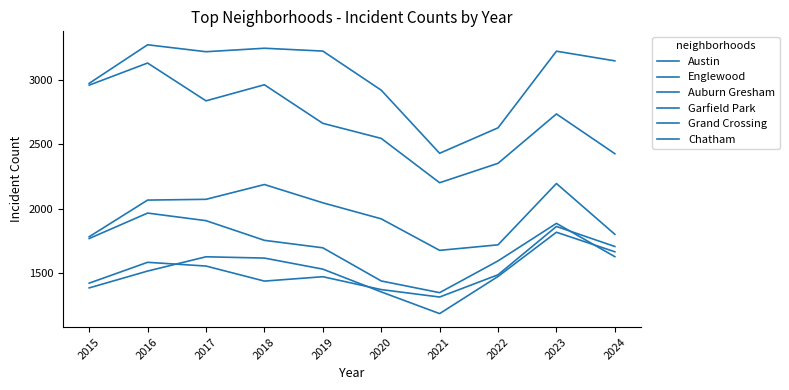

What is the value of the Grand Crossing point at the 2nd from the left?

1583